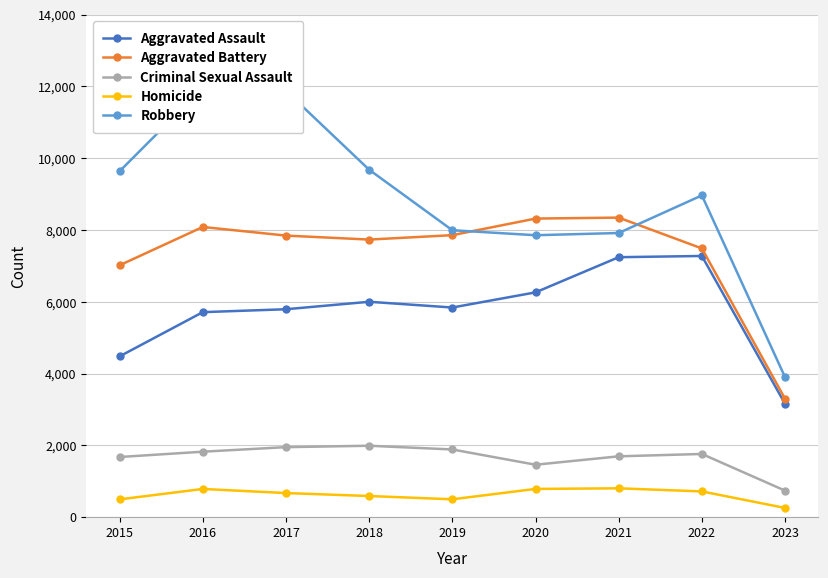

Which series has the largest total across all categories?

Robbery